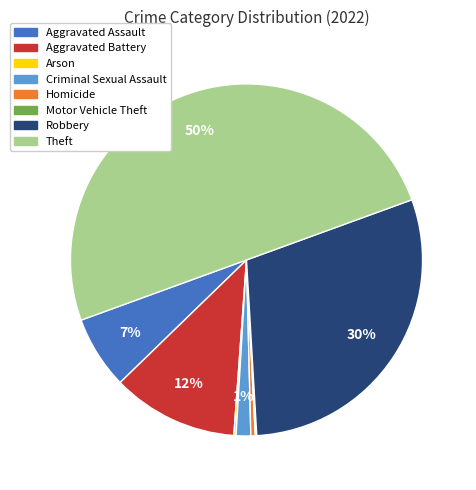

Which has a higher value, Aggravated Battery or Aggravated Assault?

Aggravated Battery